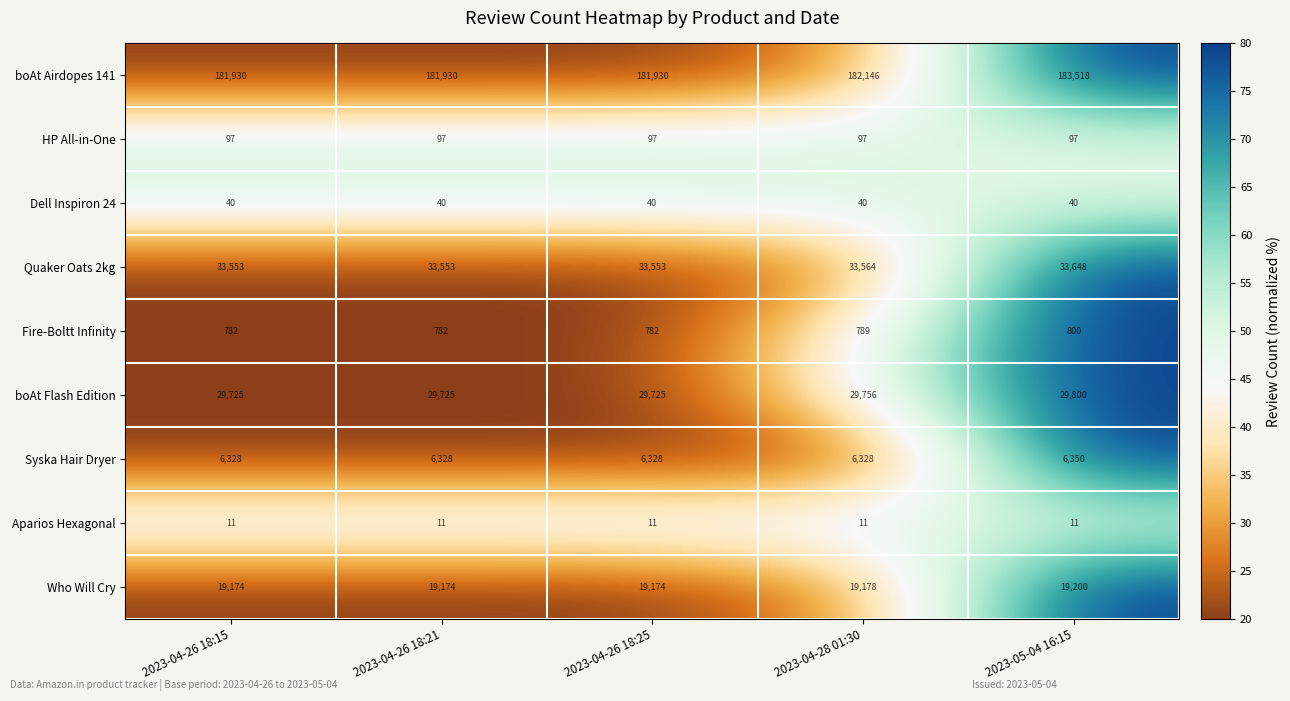

What is the average value of the Aparios Hexagonal series?

11